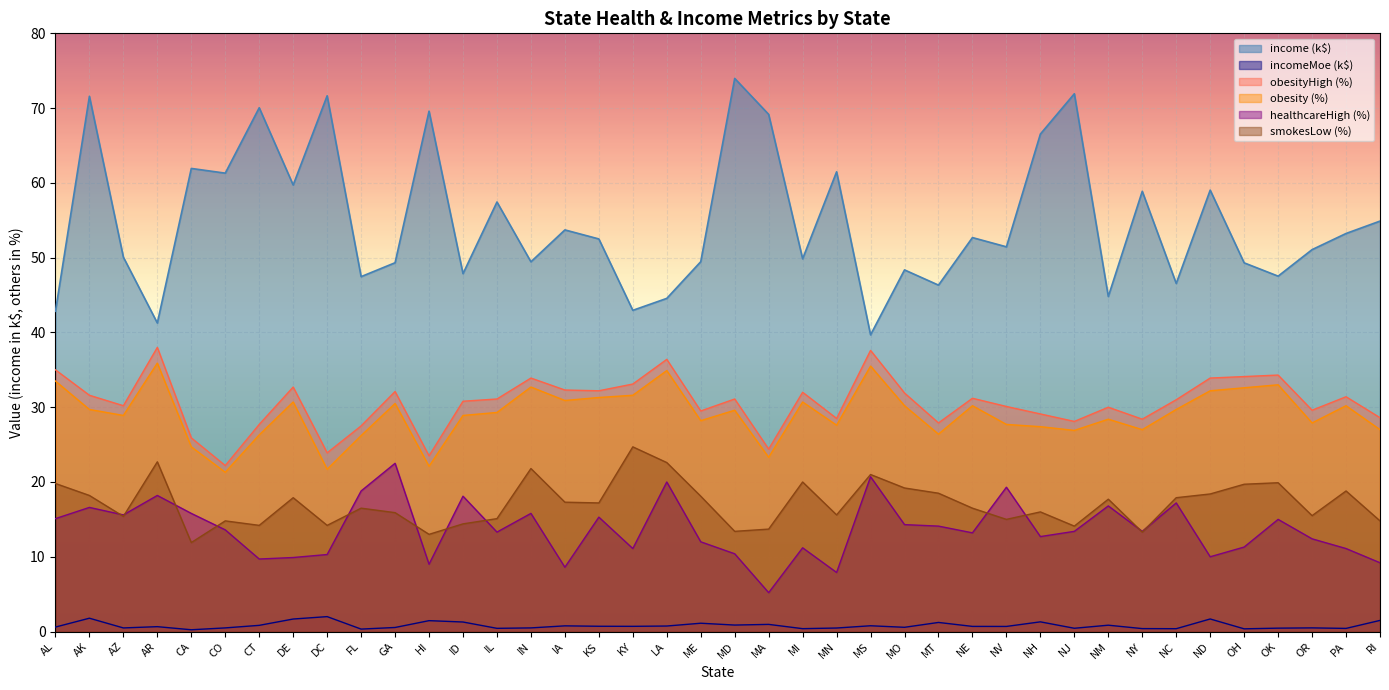

What is the sum of the healthcareHigh values at PA and NE?

24.3